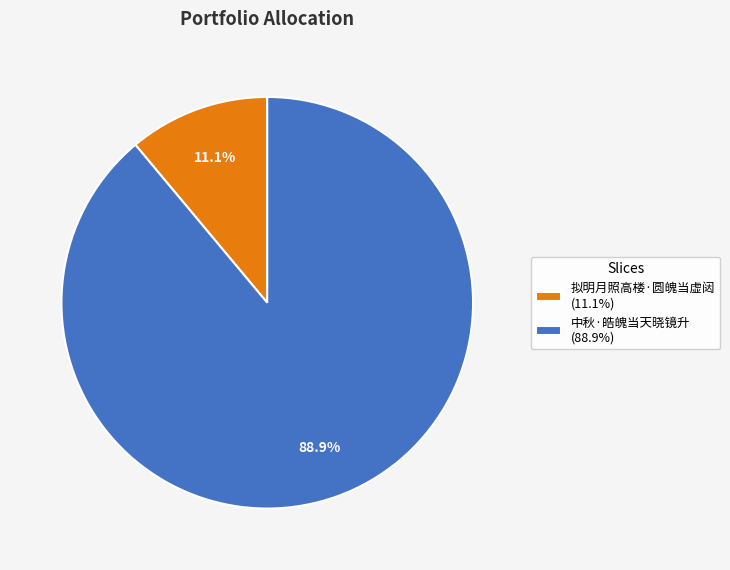

The 拟明月照高楼·圆魄当虚闼 slice represents 11% of the pie. True or false?

True